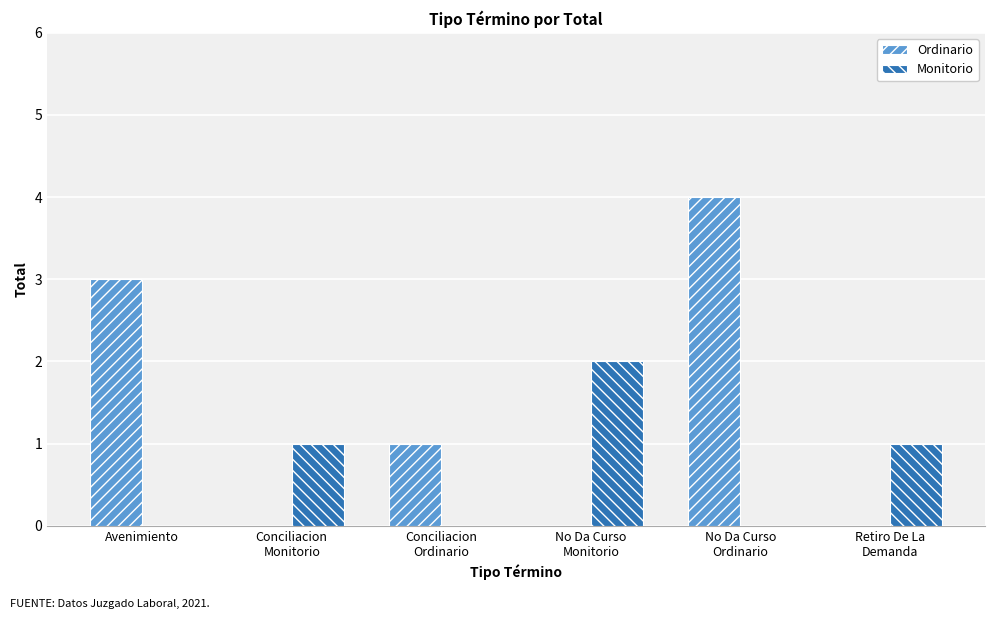

At which category is the sum across all series the highest?

No Da Curso
Ordinario